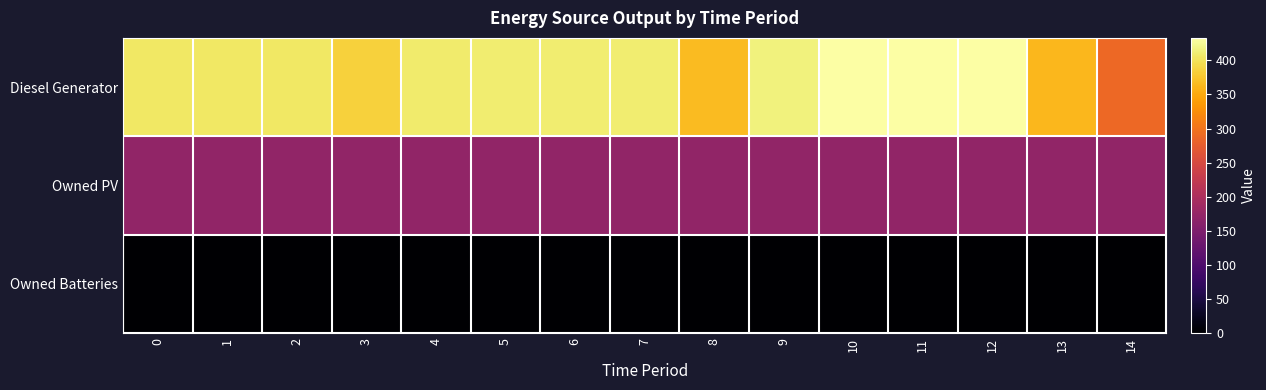

What is the greatest value displayed?

433